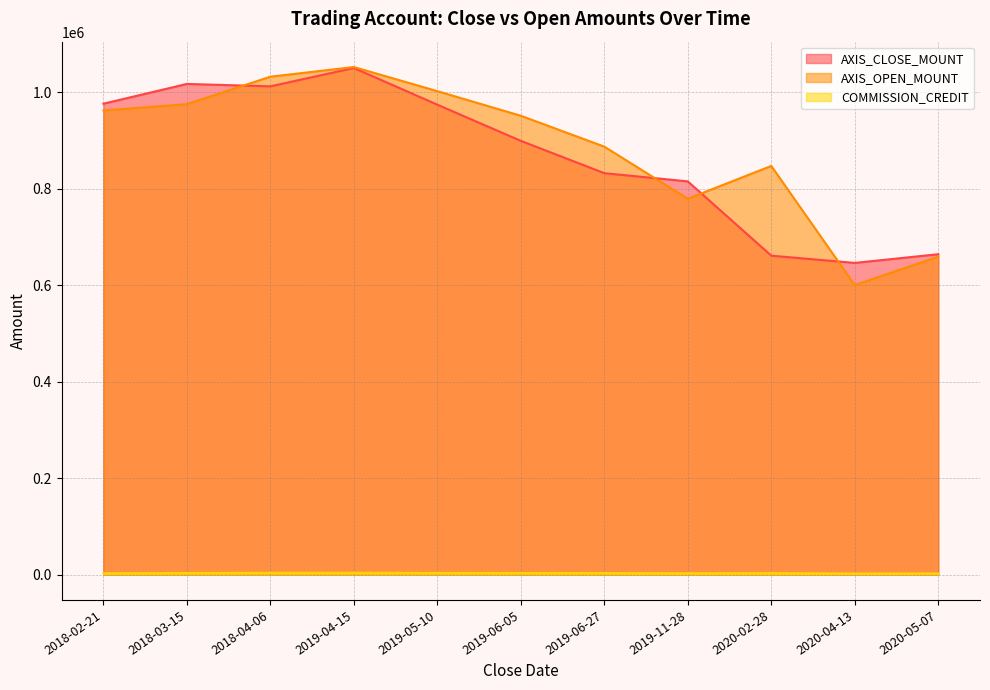

Does the chart have visible grid lines?

Yes